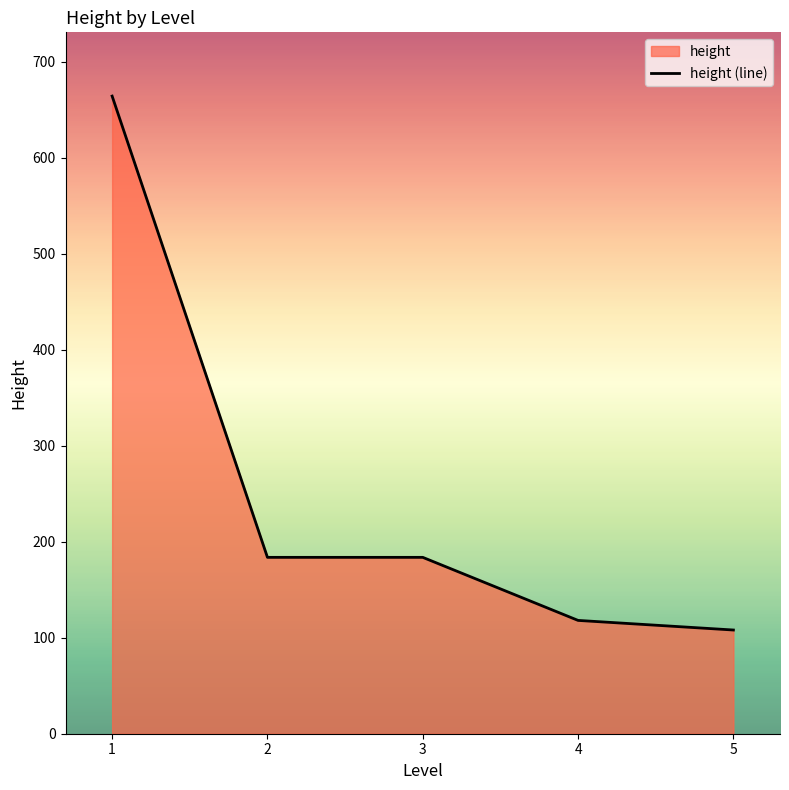

Between 1 and 3, which is larger?

1